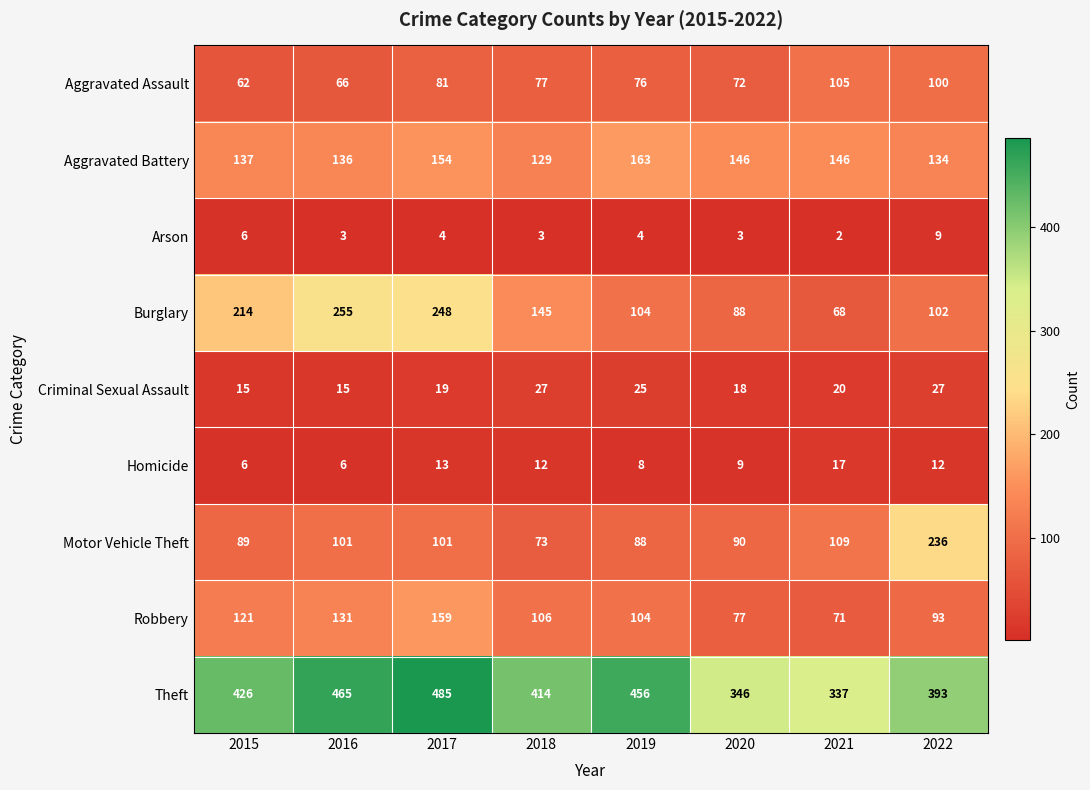

At which category does the chart reach its peak across all series?

2017